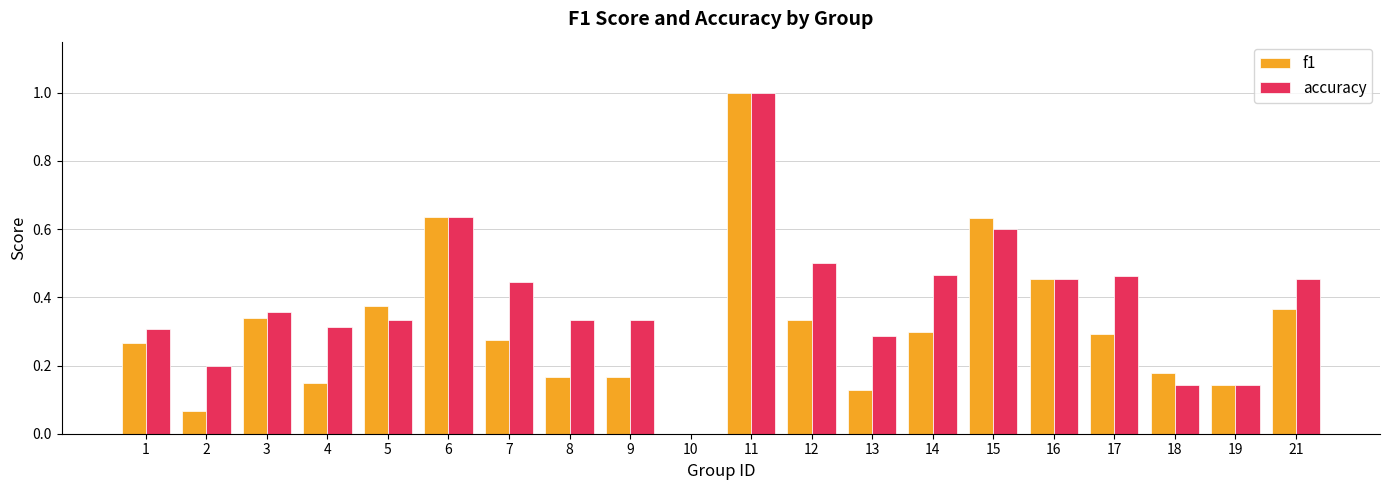

Which series has the largest total across all categories?

accuracy